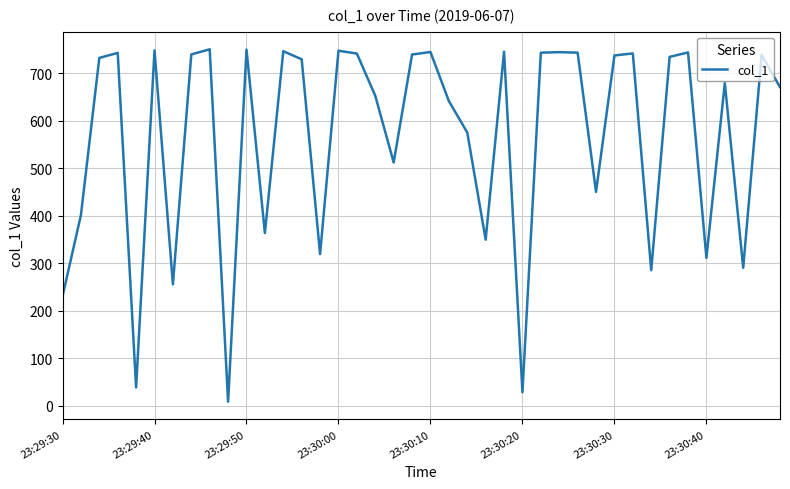

What is the difference between the maximum and minimum values?

741.5